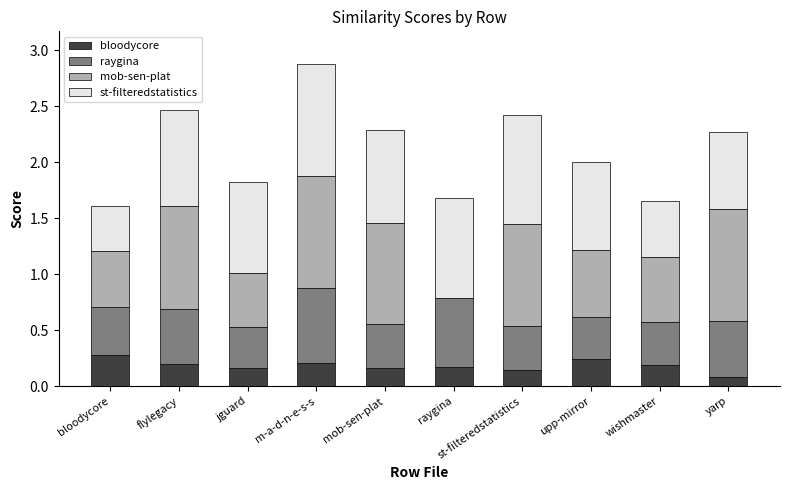

At which category is the sum across all series the highest?

m-a-d-n-e-s-s